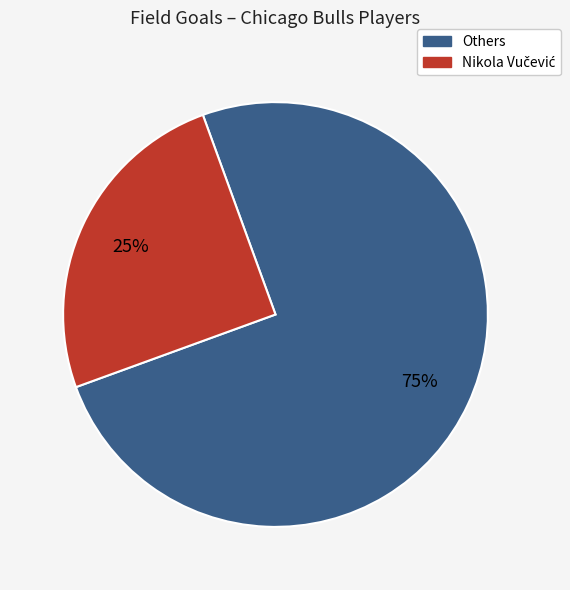

Count the number of slices in the pie.

2